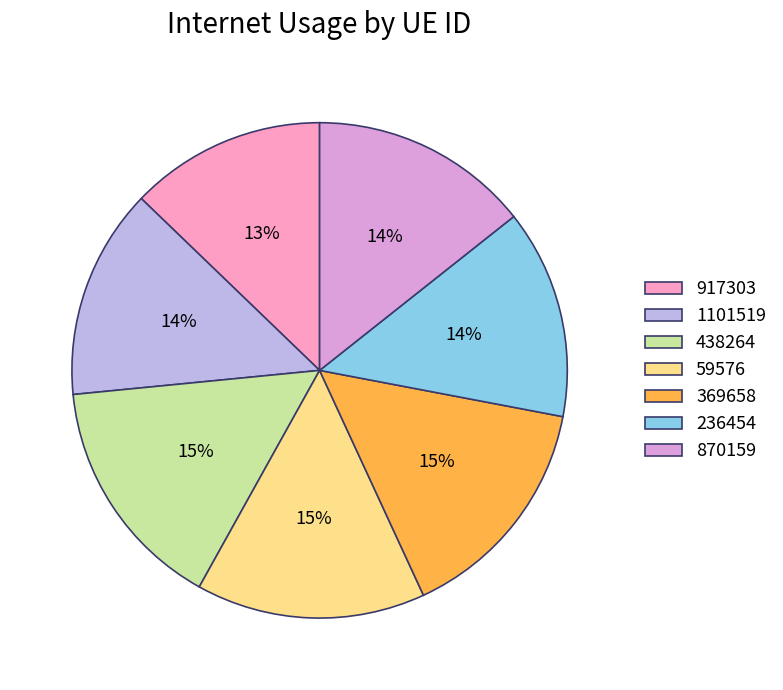

How many segments does this pie chart have?

7